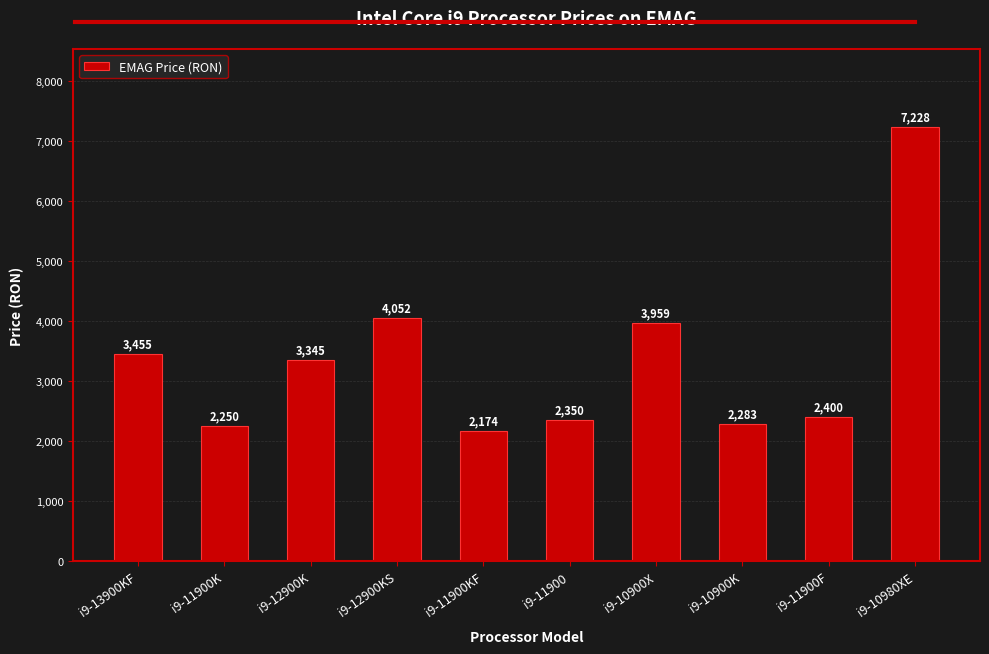

How many values are below 3344?

5